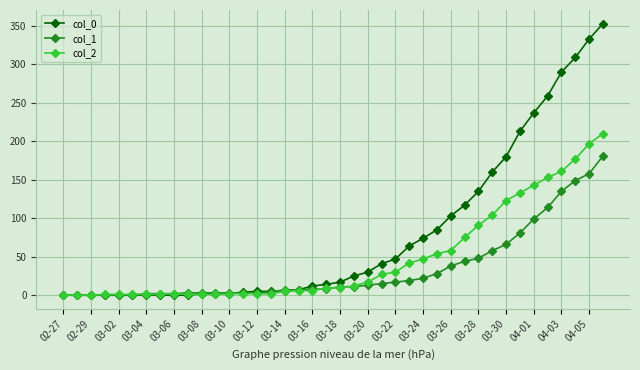

Which series has the widest spread of values?

col_0